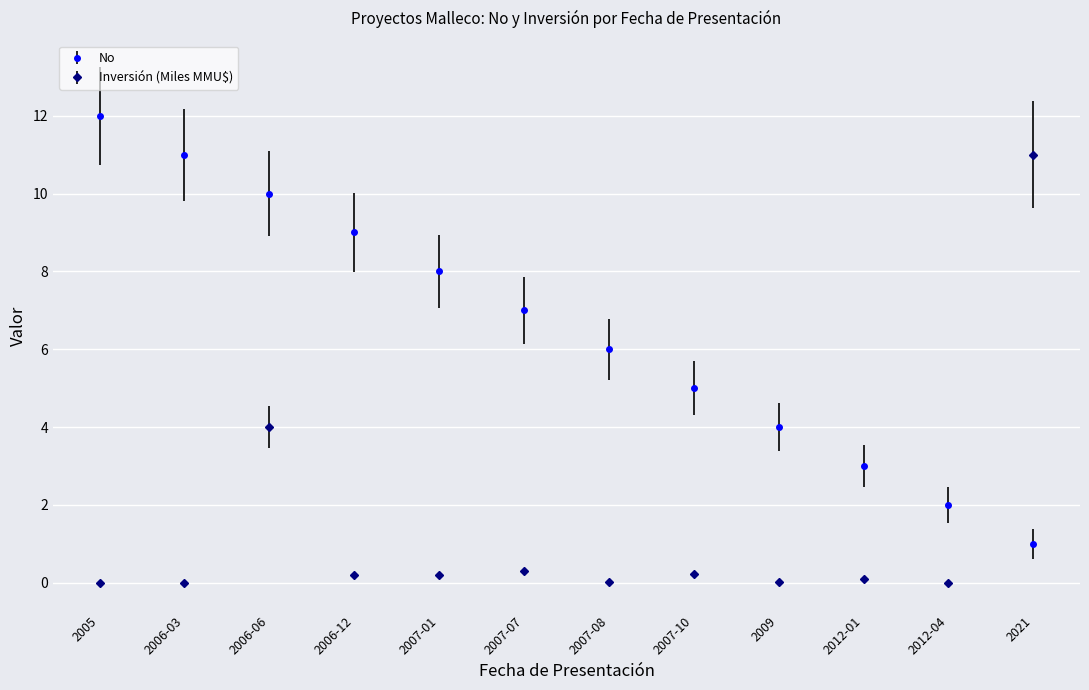

Where do Inversión (Miles MMU$) and No first cross each other?

2012-04 and 2021